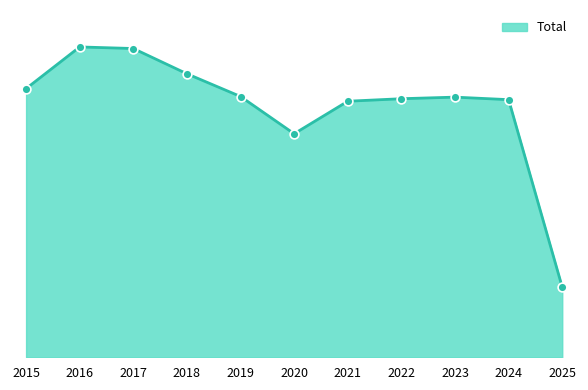

Between 2022 and 2018, which is larger?

2018